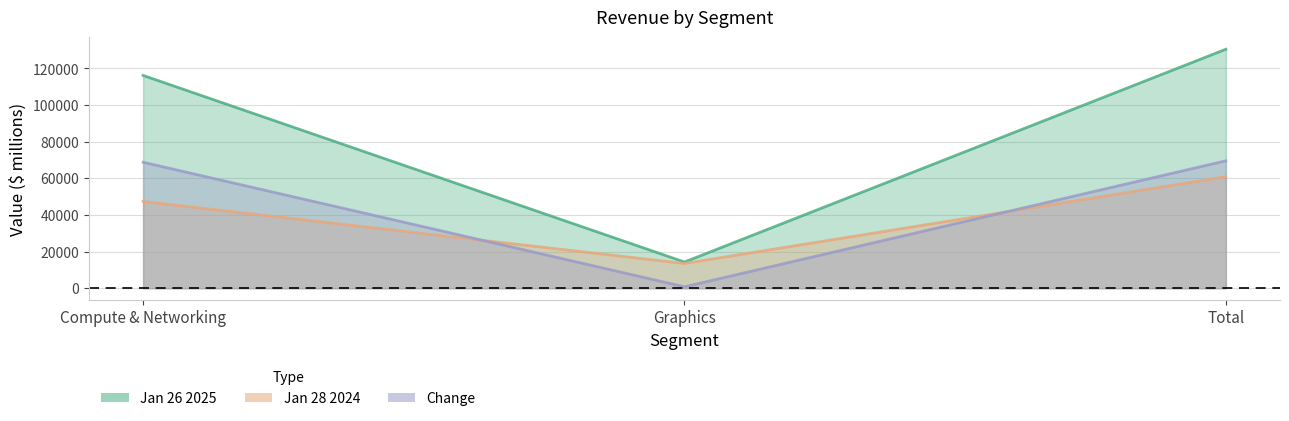

Reading left to right, list all the values displayed in this chart.

Jan 26 2025: Compute & Networking=116193	Graphics=14304	Total=130497
Jan 28 2024: Compute & Networking=47405	Graphics=13517	Total=60922
Change: Compute & Networking=68788	Graphics=787	Total=69575